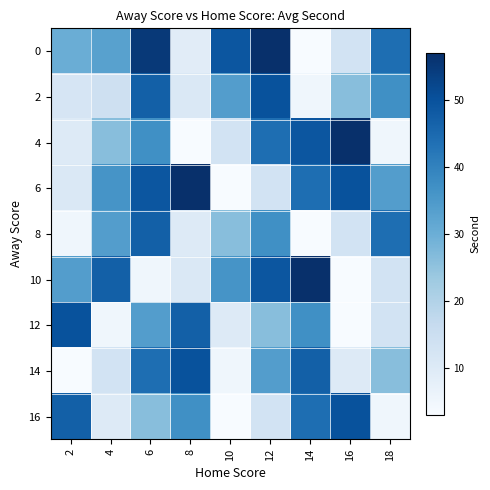

At how many categories does at least one series exceed 7?

9